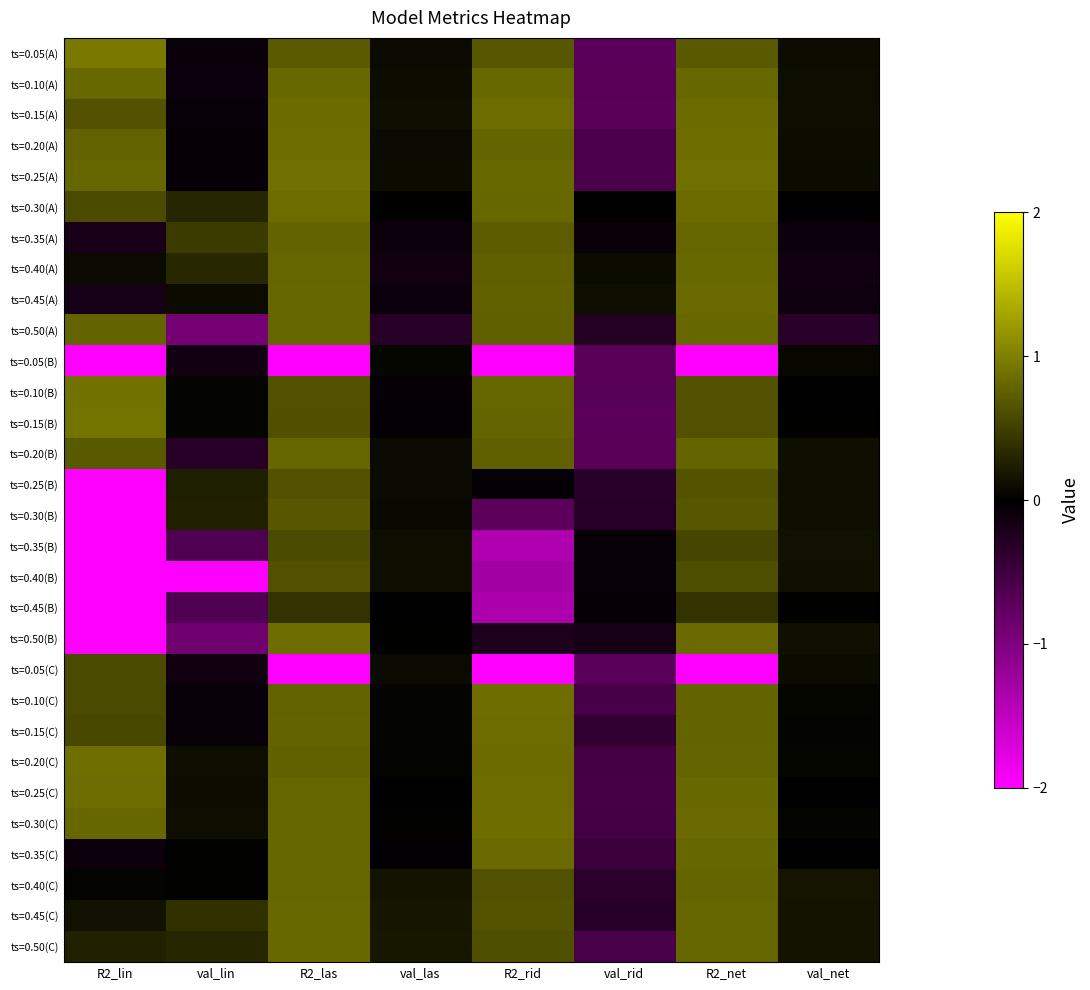

Reading left to right, transcribe all the data shown in this chart.

ts=0.05(A): R2_lin=0.9	val_lin=-0.1	R2_las=0.7	val_las=0.1	R2_rid=0.7	val_rid=-0.7	R2_net=0.7	val_net=0.1
ts=0.10(A): R2_lin=0.8	val_lin=-0.1	R2_las=0.8	val_las=0.1	R2_rid=0.8	val_rid=-0.7	R2_net=0.8	val_net=0.1
ts=0.15(A): R2_lin=0.6	val_lin=-0.1	R2_las=0.8	val_las=0.1	R2_rid=0.8	val_rid=-0.7	R2_net=0.8	val_net=0.1
ts=0.20(A): R2_lin=0.8	val_lin=-0.1	R2_las=0.8	val_las=0.1	R2_rid=0.8	val_rid=-0.6	R2_net=0.9	val_net=0.1
ts=0.25(A): R2_lin=0.8	val_lin=-0.1	R2_las=0.9	val_las=0.1	R2_rid=0.8	val_rid=-0.6	R2_net=0.9	val_net=0.1
ts=0.30(A): R2_lin=0.6	val_lin=0.3	R2_las=0.8	val_las=0.0	R2_rid=0.8	val_rid=-0.0	R2_net=0.8	val_net=-0.0
ts=0.35(A): R2_lin=-0.2	val_lin=0.5	R2_las=0.8	val_las=-0.1	R2_rid=0.7	val_rid=-0.1	R2_net=0.8	val_net=-0.1
ts=0.40(A): R2_lin=0.1	val_lin=0.3	R2_las=0.8	val_las=-0.1	R2_rid=0.8	val_rid=0.1	R2_net=0.8	val_net=-0.1
ts=0.45(A): R2_lin=-0.2	val_lin=0.1	R2_las=0.8	val_las=-0.1	R2_rid=0.8	val_rid=0.1	R2_net=0.8	val_net=-0.1
ts=0.50(A): R2_lin=0.8	val_lin=-0.9	R2_las=0.8	val_las=-0.3	R2_rid=0.8	val_rid=-0.3	R2_net=0.8	val_net=-0.3
ts=0.05(B): R2_lin=-2.0	val_lin=-0.1	R2_las=-2.0	val_las=0.0	R2_rid=-2.0	val_rid=-0.7	R2_net=-2.0	val_net=0.1
ts=0.10(B): R2_lin=0.9	val_lin=0.0	R2_las=0.6	val_las=-0.1	R2_rid=0.8	val_rid=-0.7	R2_net=0.6	val_net=-0.0
ts=0.15(B): R2_lin=0.9	val_lin=0.0	R2_las=0.6	val_las=-0.0	R2_rid=0.8	val_rid=-0.7	R2_net=0.6	val_net=0.0
ts=0.20(B): R2_lin=0.7	val_lin=-0.3	R2_las=0.8	val_las=0.1	R2_rid=0.8	val_rid=-0.7	R2_net=0.8	val_net=0.1
ts=0.25(B): R2_lin=-2.0	val_lin=0.2	R2_las=0.6	val_las=0.1	R2_rid=-0.0	val_rid=-0.3	R2_net=0.7	val_net=0.1
ts=0.30(B): R2_lin=-2.0	val_lin=0.3	R2_las=0.7	val_las=0.1	R2_rid=-0.7	val_rid=-0.3	R2_net=0.7	val_net=0.1
ts=0.35(B): R2_lin=-2.0	val_lin=-0.6	R2_las=0.6	val_las=0.1	R2_rid=-1.4	val_rid=-0.1	R2_net=0.6	val_net=0.1
ts=0.40(B): R2_lin=-2.0	val_lin=-2.0	R2_las=0.6	val_las=0.1	R2_rid=-1.3	val_rid=-0.1	R2_net=0.6	val_net=0.1
ts=0.45(B): R2_lin=-2.0	val_lin=-0.6	R2_las=0.4	val_las=-0.0	R2_rid=-1.4	val_rid=-0.0	R2_net=0.4	val_net=0.0
ts=0.50(B): R2_lin=-2.0	val_lin=-0.9	R2_las=0.8	val_las=0.0	R2_rid=-0.2	val_rid=-0.2	R2_net=0.8	val_net=0.1
ts=0.05(C): R2_lin=0.6	val_lin=-0.1	R2_las=-2.0	val_las=0.1	R2_rid=-2.0	val_rid=-0.7	R2_net=-2.0	val_net=0.1
ts=0.10(C): R2_lin=0.6	val_lin=-0.1	R2_las=0.8	val_las=0.0	R2_rid=0.9	val_rid=-0.6	R2_net=0.8	val_net=0.1
ts=0.15(C): R2_lin=0.6	val_lin=-0.1	R2_las=0.8	val_las=0.0	R2_rid=0.8	val_rid=-0.4	R2_net=0.8	val_net=0.0
ts=0.20(C): R2_lin=0.9	val_lin=0.1	R2_las=0.8	val_las=0.0	R2_rid=0.8	val_rid=-0.5	R2_net=0.8	val_net=0.0
ts=0.25(C): R2_lin=0.8	val_lin=0.1	R2_las=0.8	val_las=-0.0	R2_rid=0.8	val_rid=-0.5	R2_net=0.8	val_net=0.0
ts=0.30(C): R2_lin=0.8	val_lin=0.1	R2_las=0.8	val_las=0.0	R2_rid=0.9	val_rid=-0.5	R2_net=0.8	val_net=0.0
ts=0.35(C): R2_lin=-0.1	val_lin=0.0	R2_las=0.8	val_las=-0.0	R2_rid=0.8	val_rid=-0.5	R2_net=0.8	val_net=0.0
ts=0.40(C): R2_lin=0.0	val_lin=0.0	R2_las=0.8	val_las=0.2	R2_rid=0.6	val_rid=-0.3	R2_net=0.8	val_net=0.2
ts=0.45(C): R2_lin=0.1	val_lin=0.4	R2_las=0.8	val_las=0.2	R2_rid=0.7	val_rid=-0.3	R2_net=0.8	val_net=0.2
ts=0.50(C): R2_lin=0.3	val_lin=0.3	R2_las=0.8	val_las=0.2	R2_rid=0.6	val_rid=-0.6	R2_net=0.8	val_net=0.1